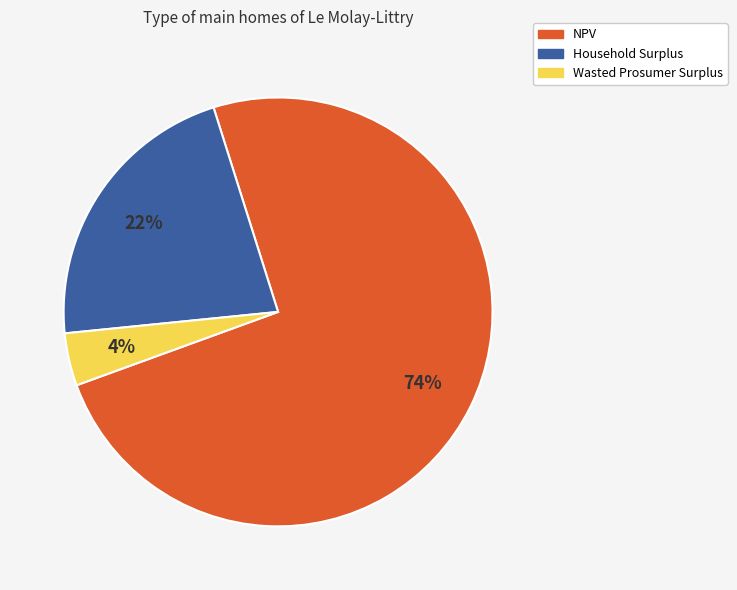

True or false: Wasted Prosumer Surplus accounts for 4% of the total.

True